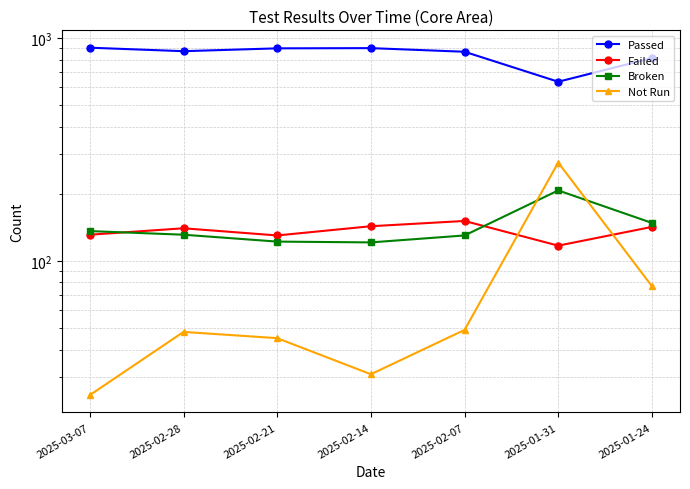

The value of Failed at 2025-02-21 is 130. True or false?

True